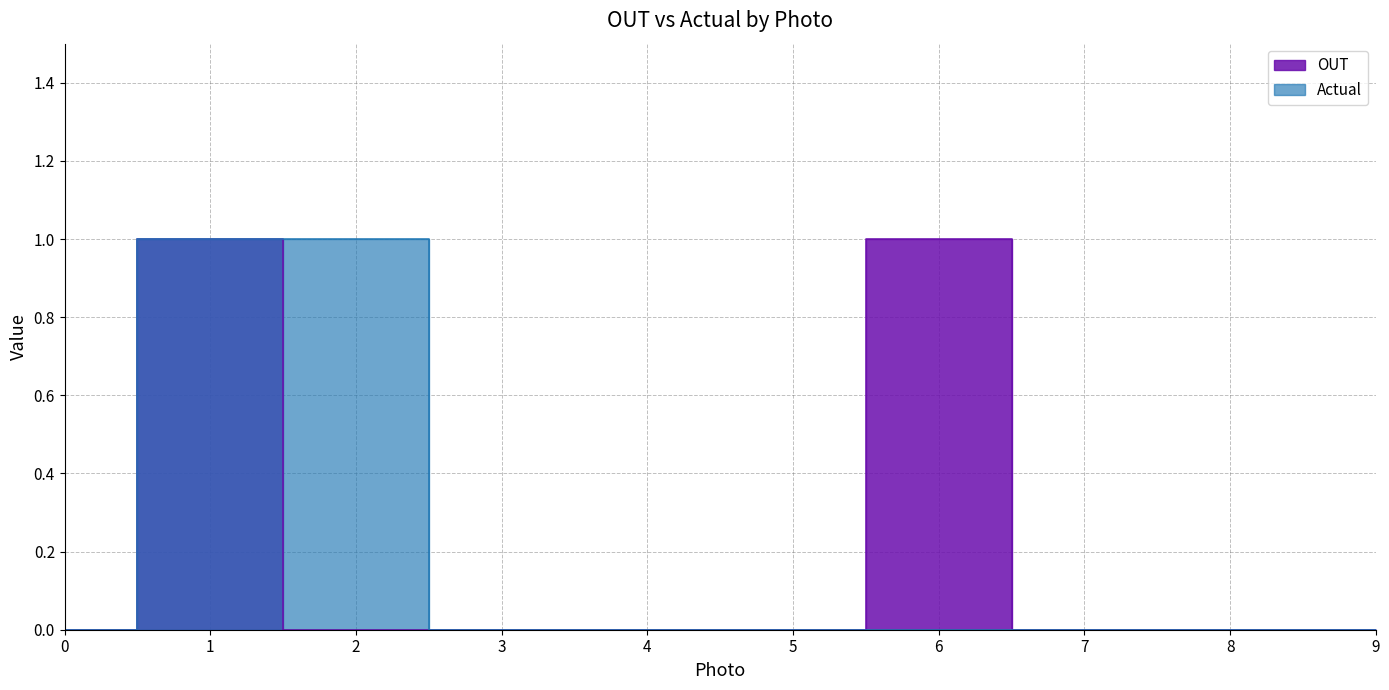

True or false: OUT has a value of 0 at 4.

True